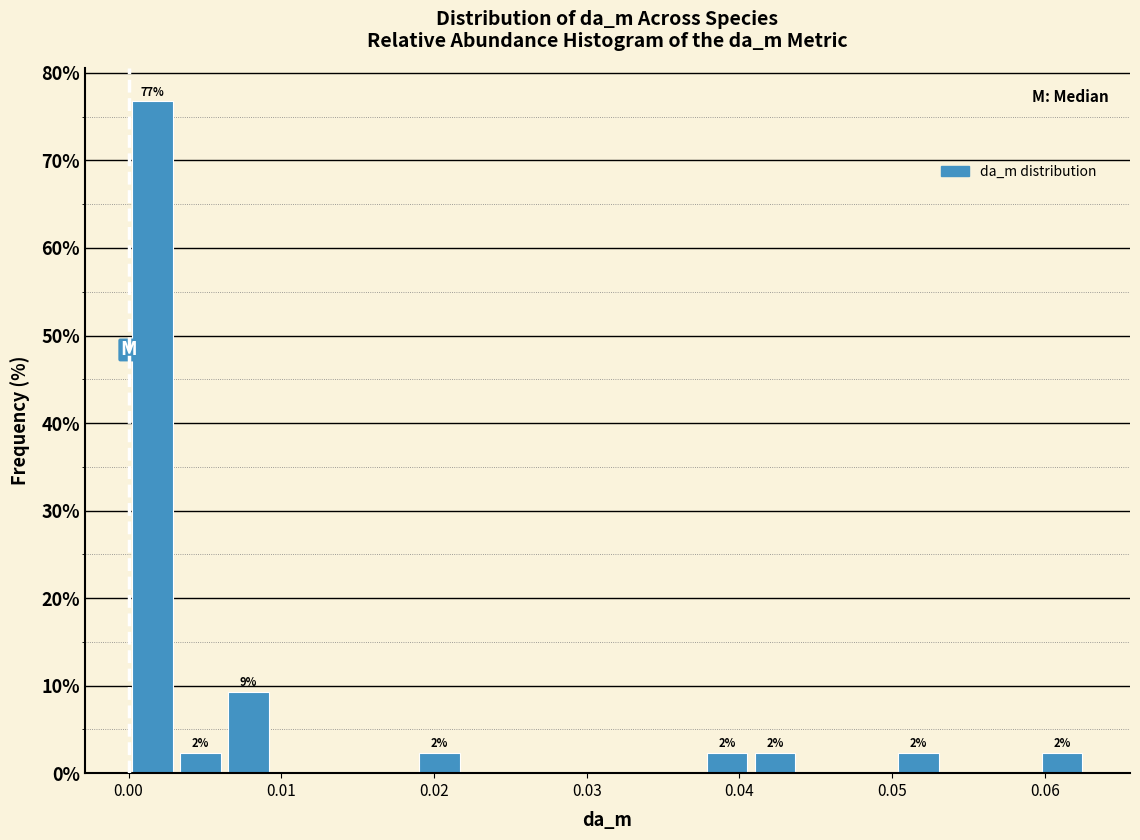

Read against the x-axis, roughly where is the centre of the tallest bar?

0.002